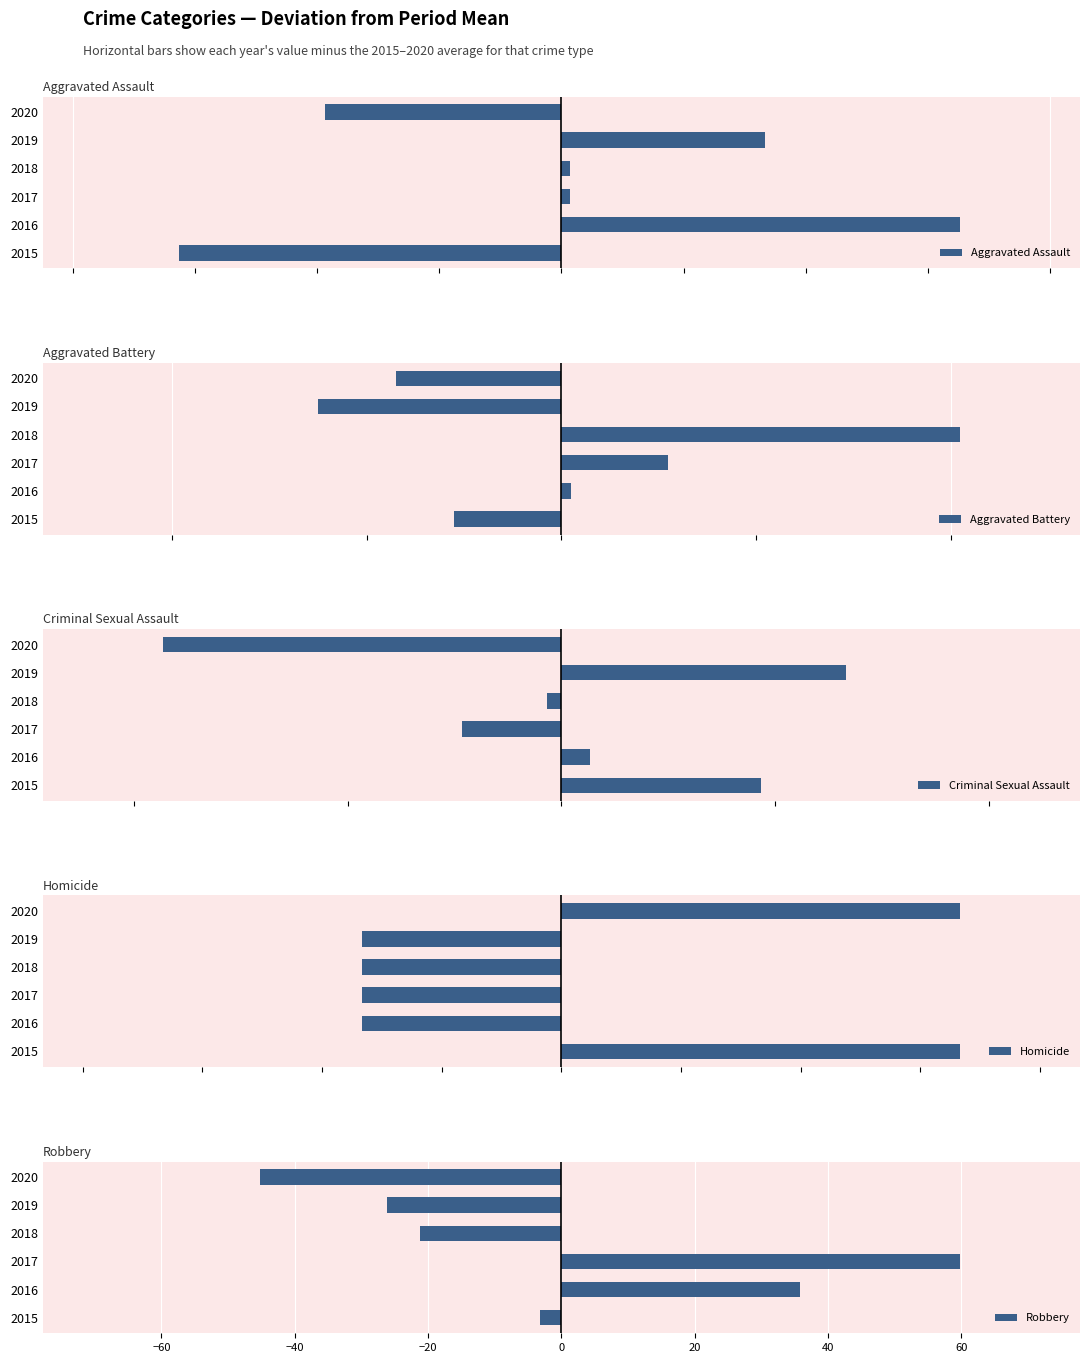

What is the lowest value of the Criminal Sexual Assault series?

-9.3